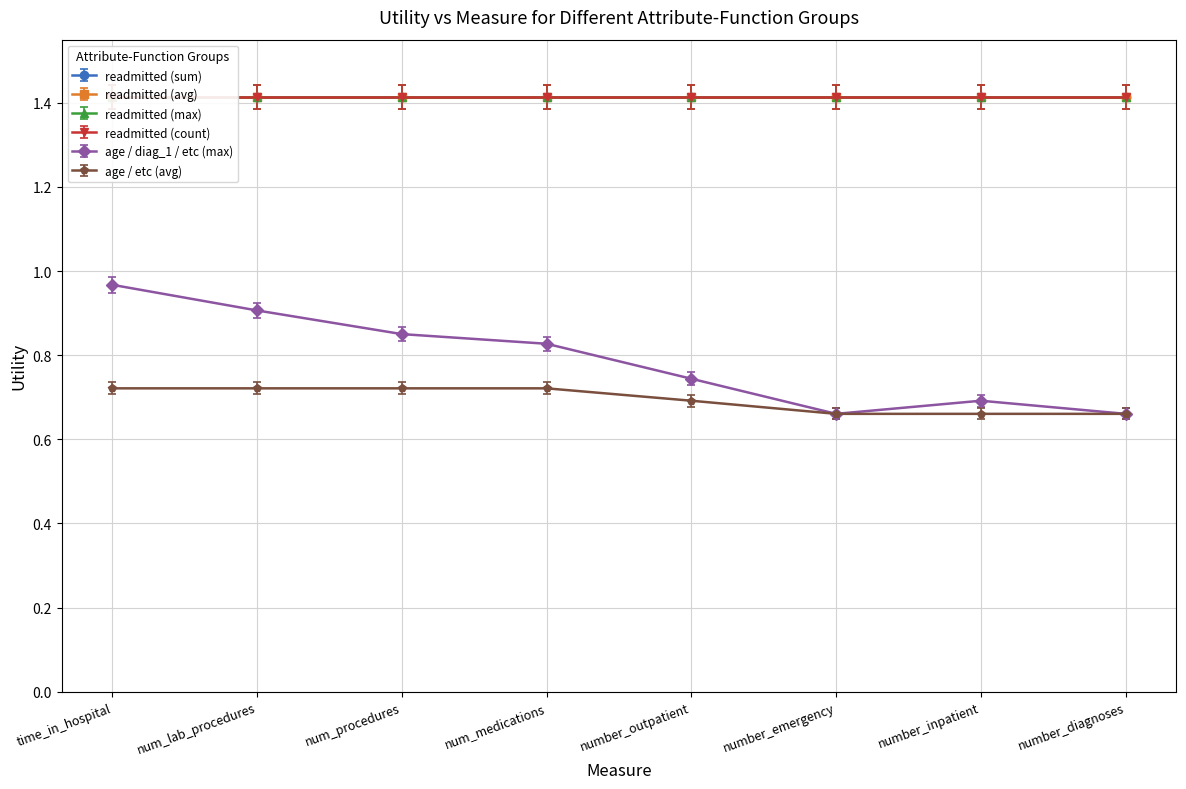

Which series has the largest total across all categories?

readmitted (sum)